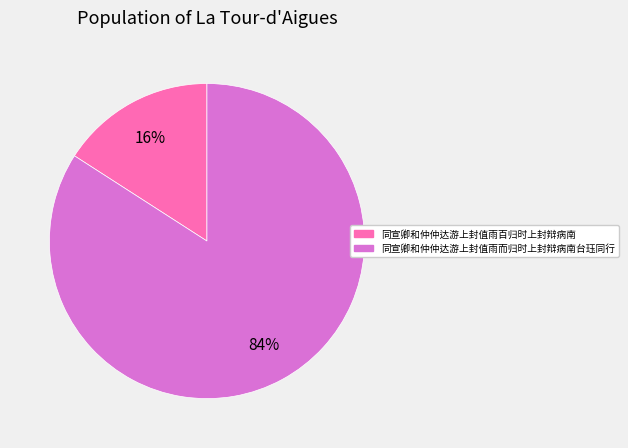

Which category accounts for the majority?

同宣卿和仲仲达游上封值雨而归时上封辩病南台珏同行